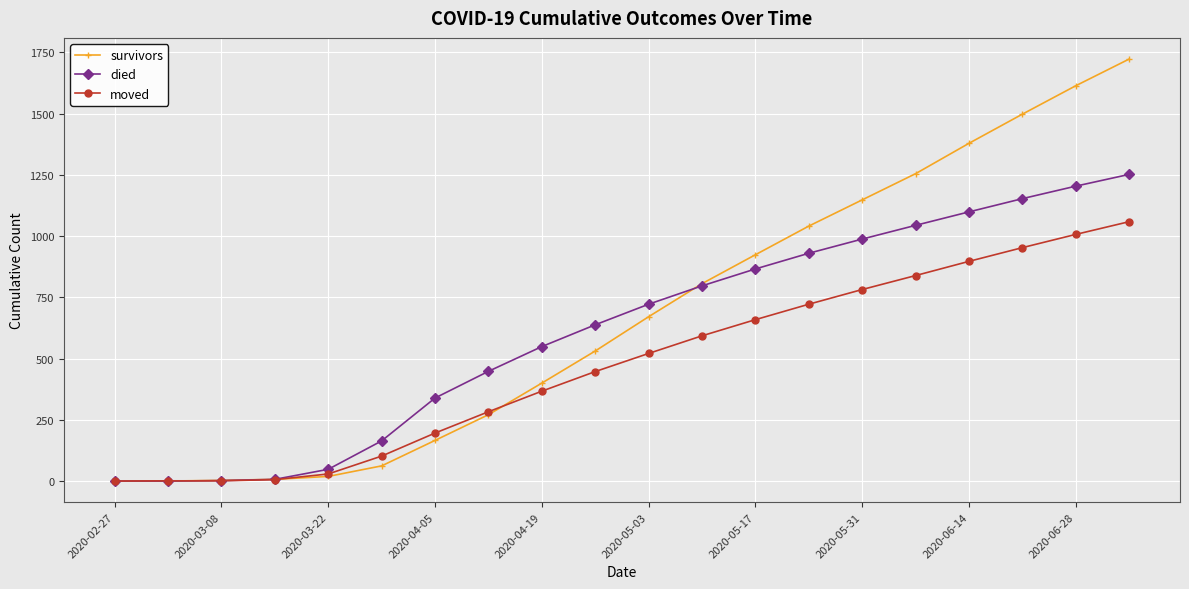

How many lines are shown in the chart?

3